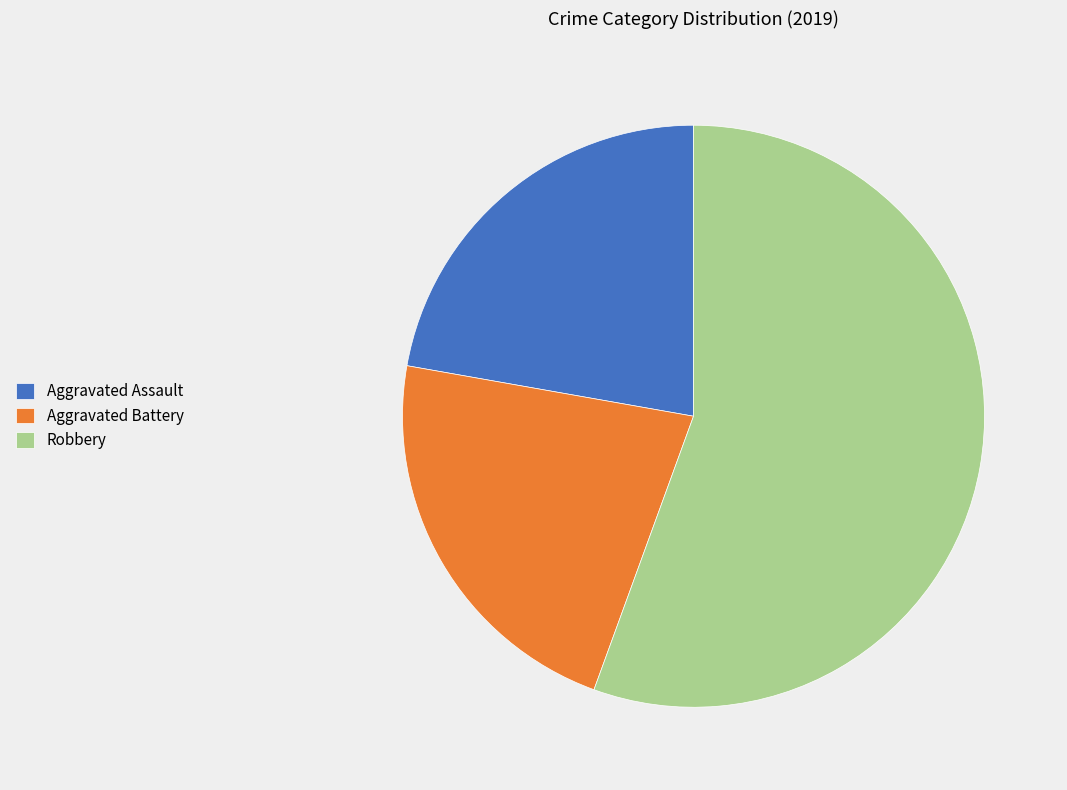

Which slice is the largest?

Robbery